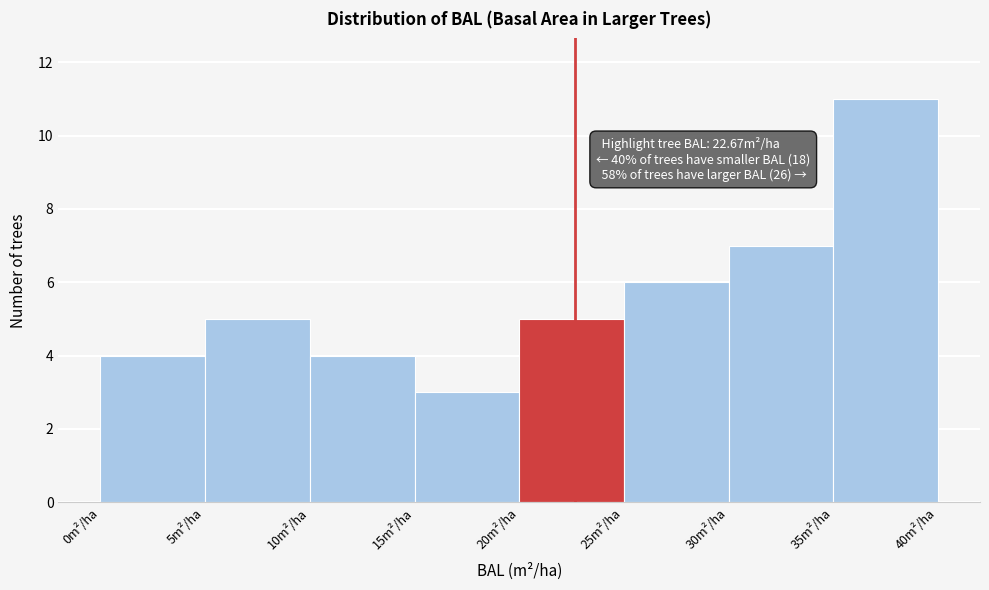

Over which range of the x-axis is the bar tallest?

35 to 40